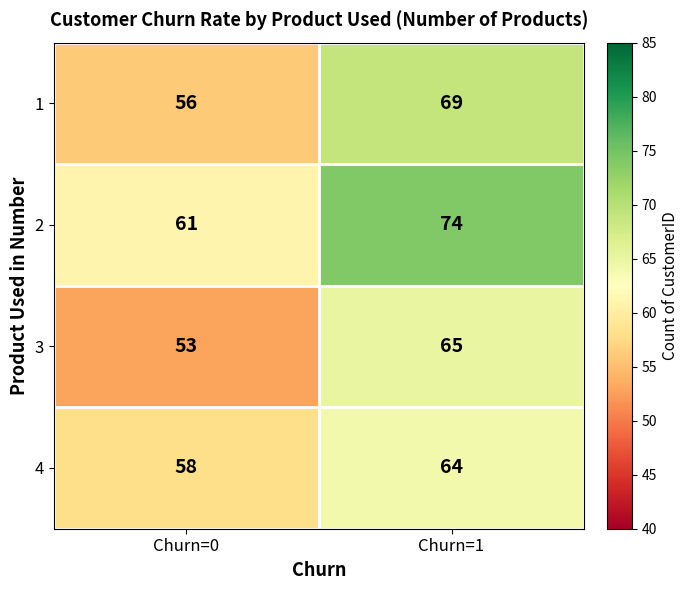

Reading left to right, what are all the values shown in this chart?

1: 56	69
2: 61	74
3: 53	65
4: 58	64